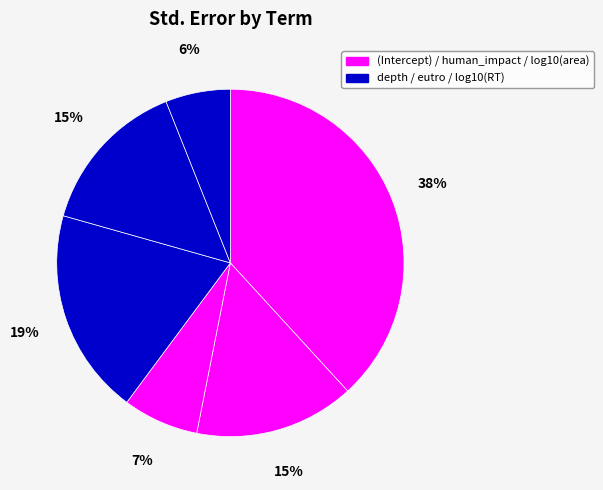

Count the number of slices in the pie.

6